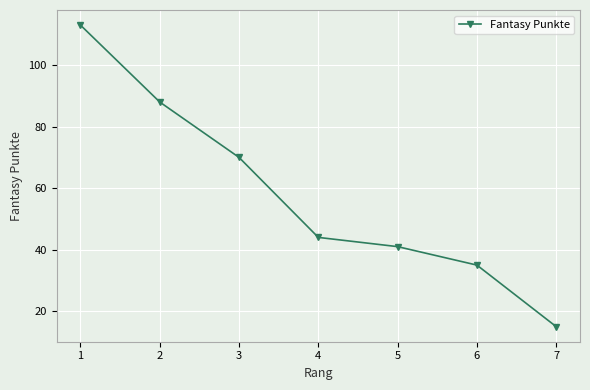

Which category has the lowest value across all series?

7